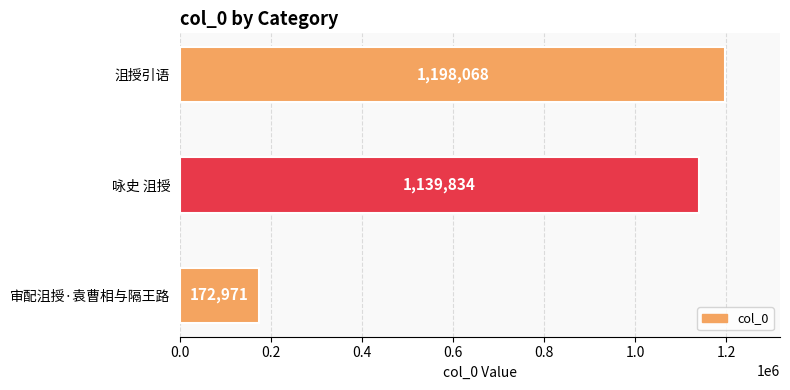

The chart shows a value of 257045 at 审配沮授·袁曹相与隔王路. True or false?

False